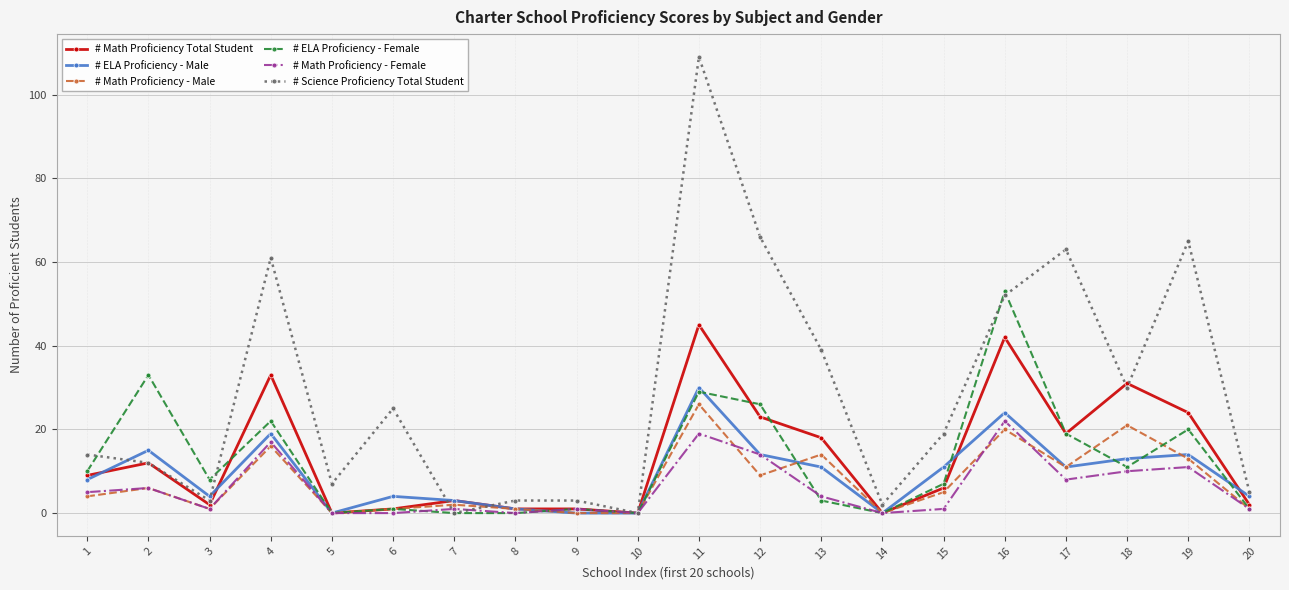

How many categories are shown in the chart?

20